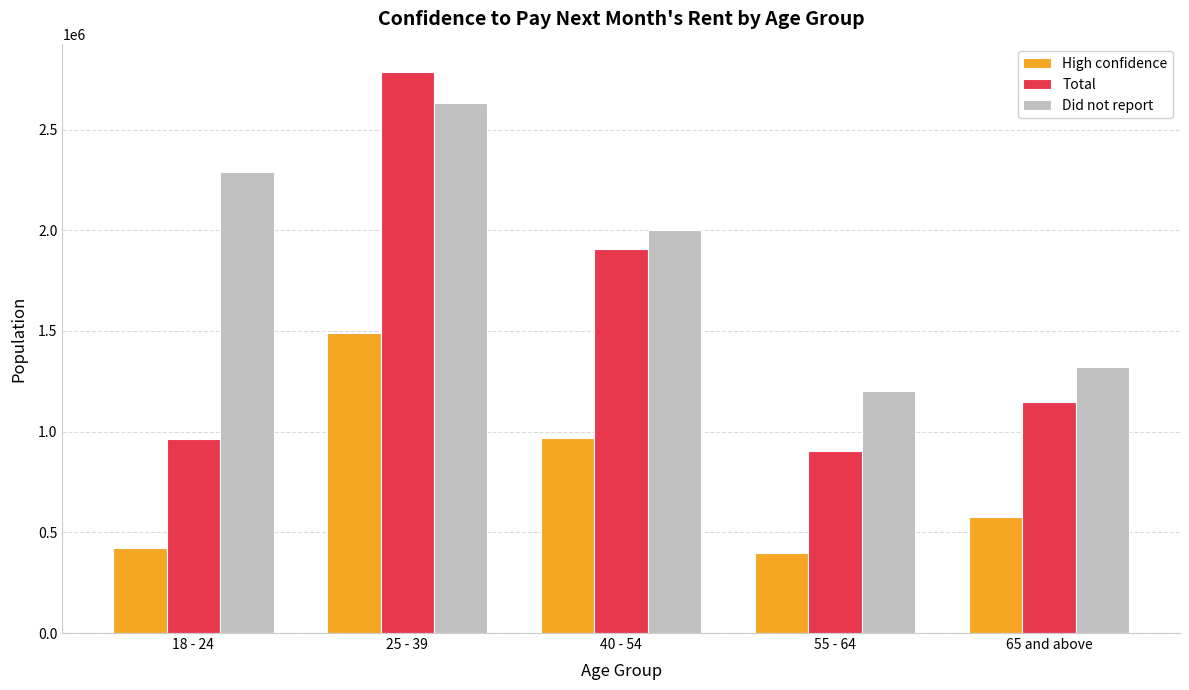

Reading left to right, list all the values displayed in this chart.

High confidence: 422183	1488848	966211	398001	574588
Total: 965810	2783363	1905914	904527	1146600
Did not report: 2290842	2632934	1998999	1203069	1320555